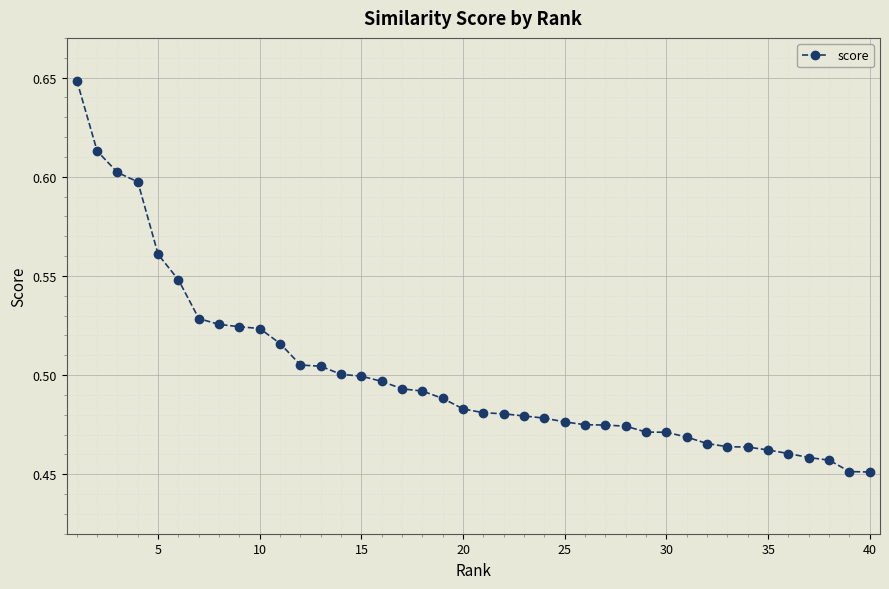

What is the sum of all values?

20.0